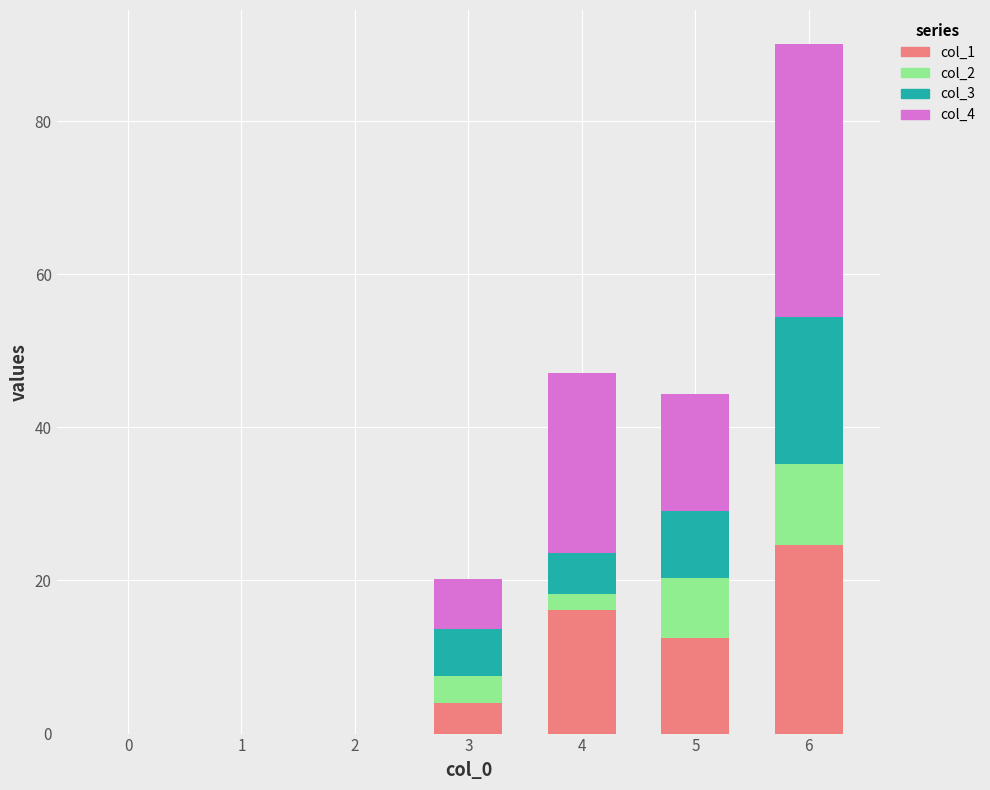

What is the sum of all col_1 values?

57.2